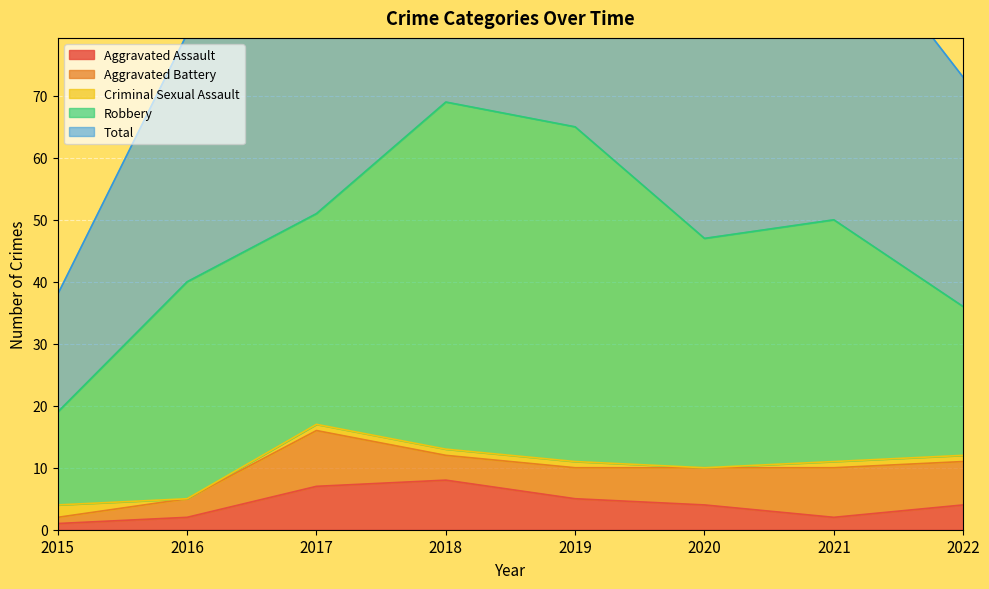

What is the value of the Total point at the 4th from the left?

69